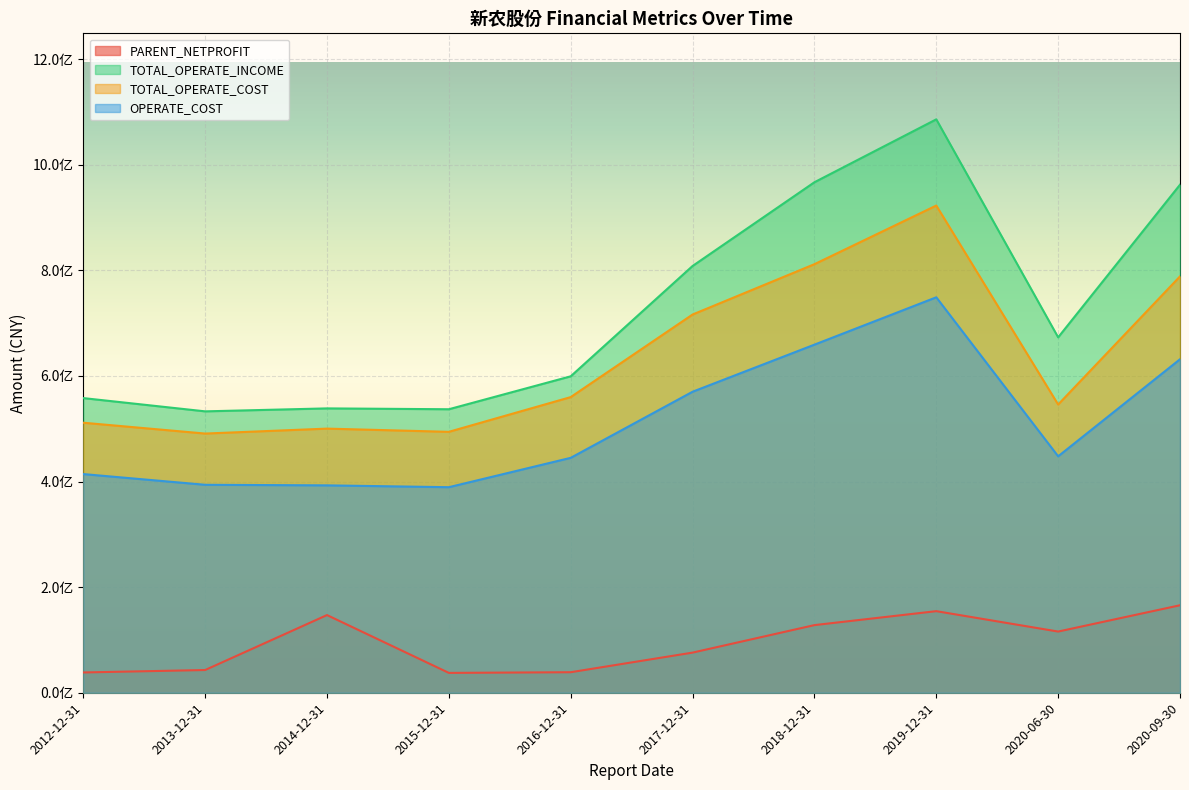

The value of OPERATE_COST at 2012-12-31 is 582362286.3. True or false?

False